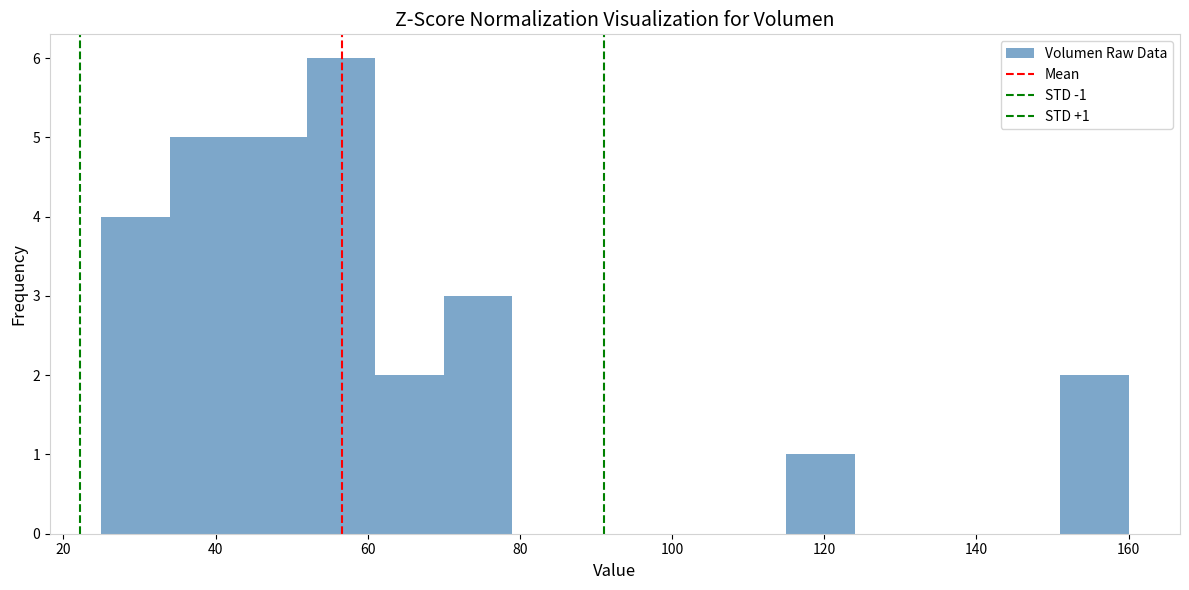

Which range on the x-axis has the tallest bar?

52 to 61